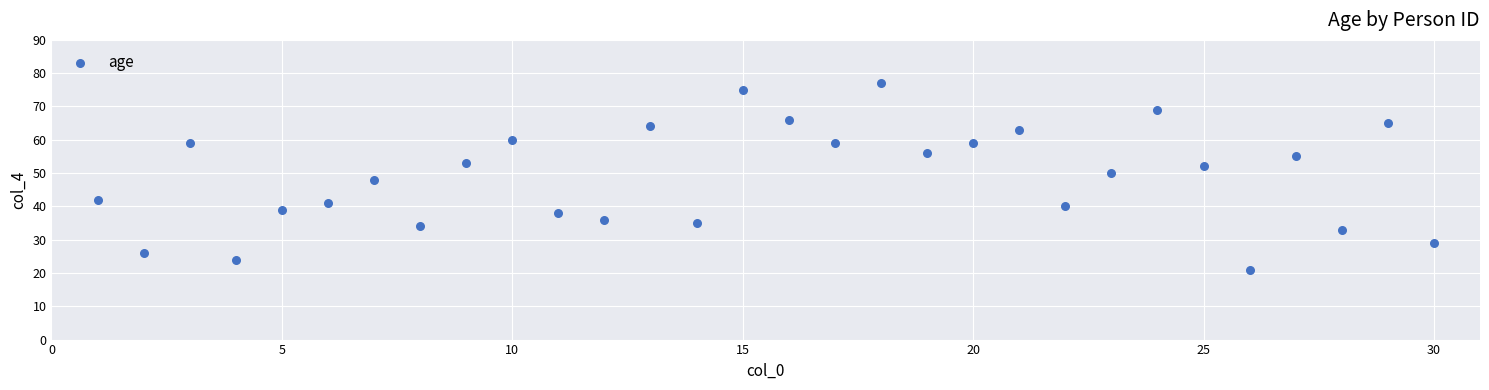

What is the range of Y values (max minus min)?

56